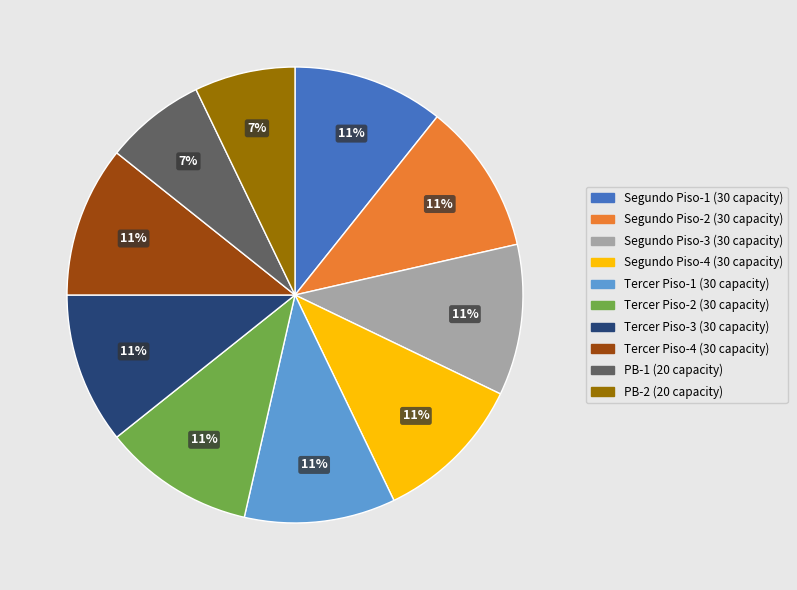

Between Tercer Piso-3 and PB-2, which is larger?

Tercer Piso-3